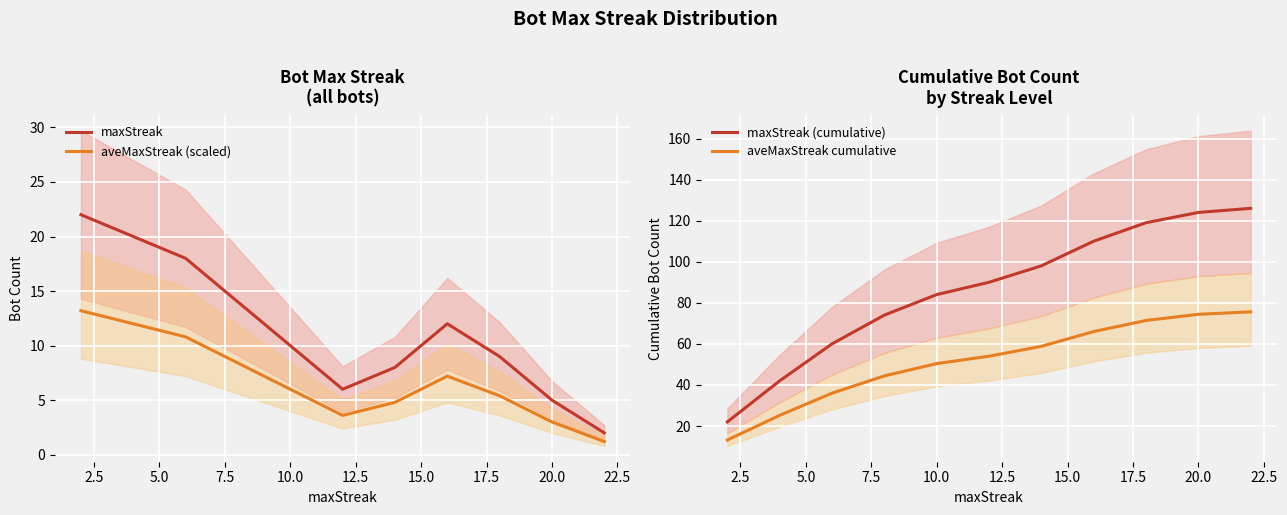

What is the difference between the maximum and minimum values in the aveMaxStreak cumulative series?

62.4